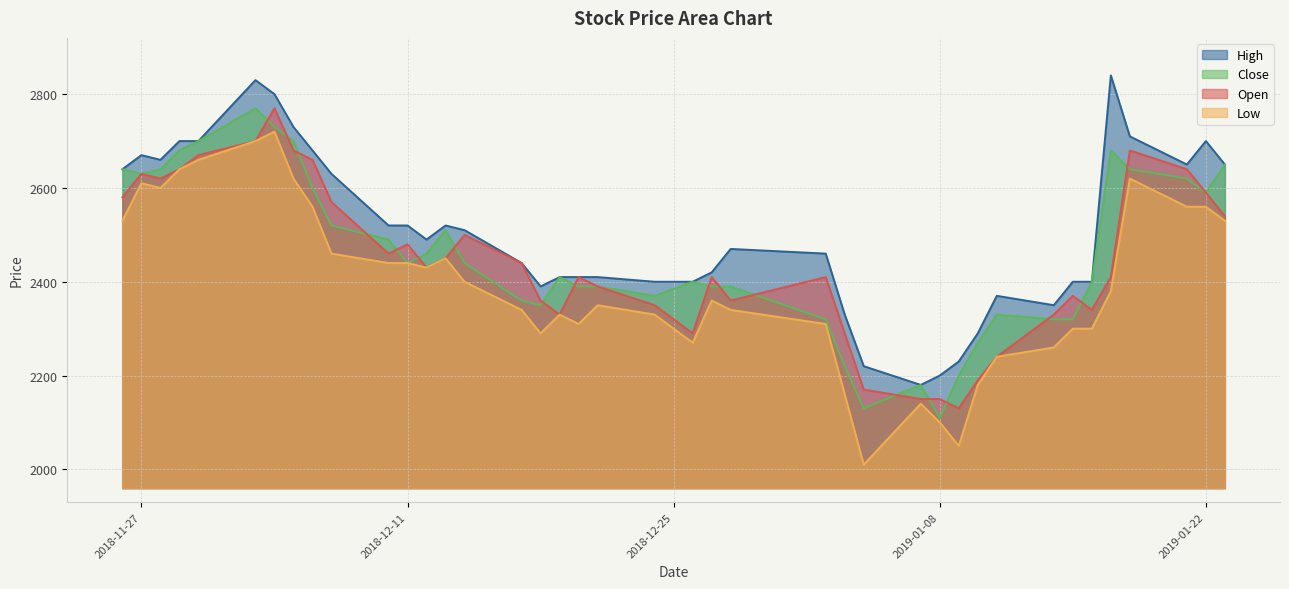

True or false: High and Low cross at least once.

False